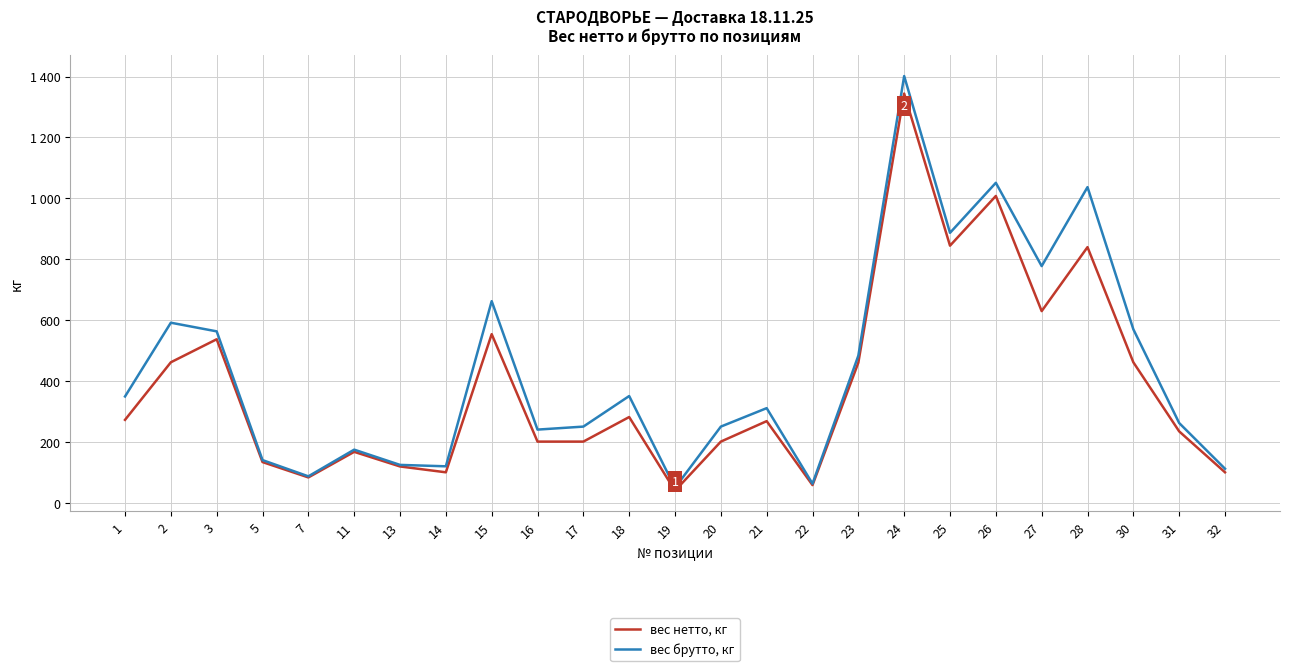

Which category has the highest value in the вес брутто, кг series?

24